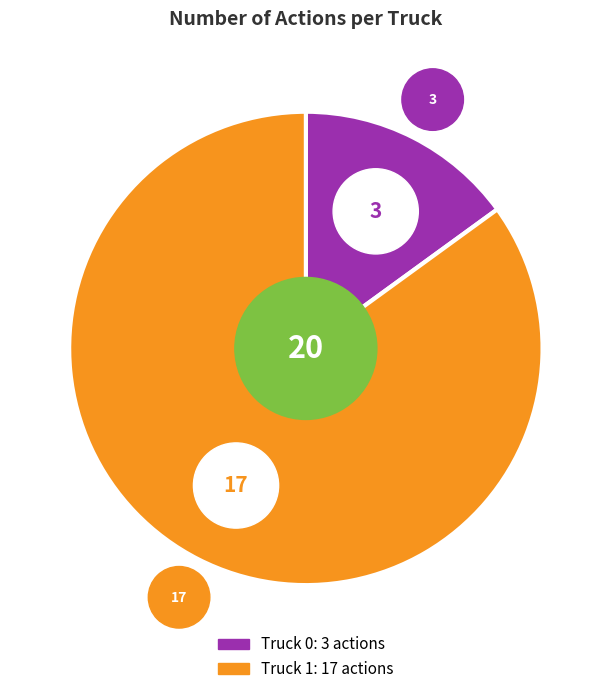

What portion of the pie excludes Truck 0?

85.0%